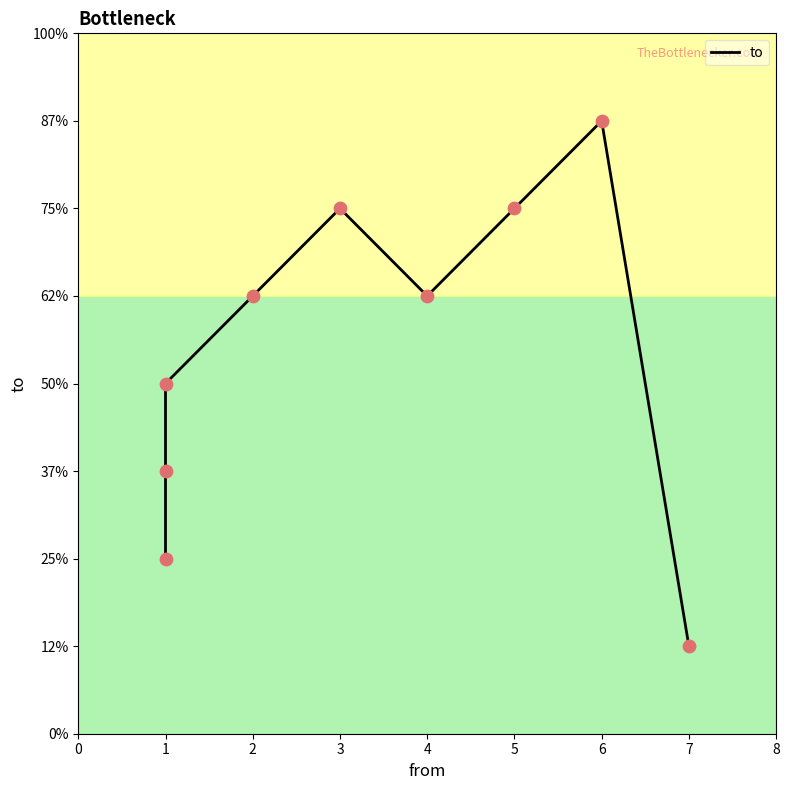

Which has a higher value, 4 or 1?

4